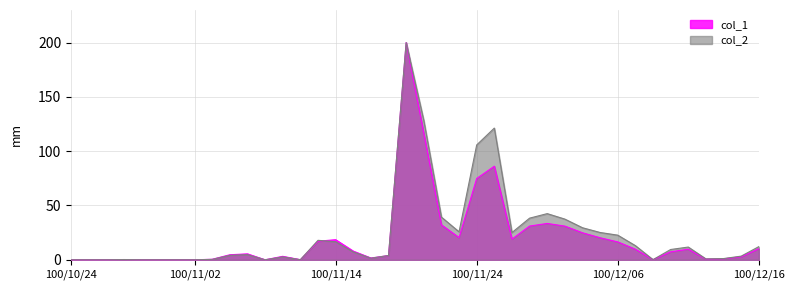

What is the maximum value shown in the chart?

200.0